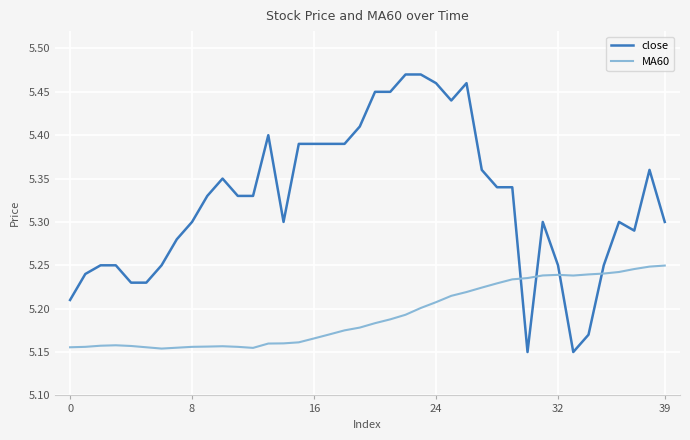

Which series has the largest range (max minus min)?

close